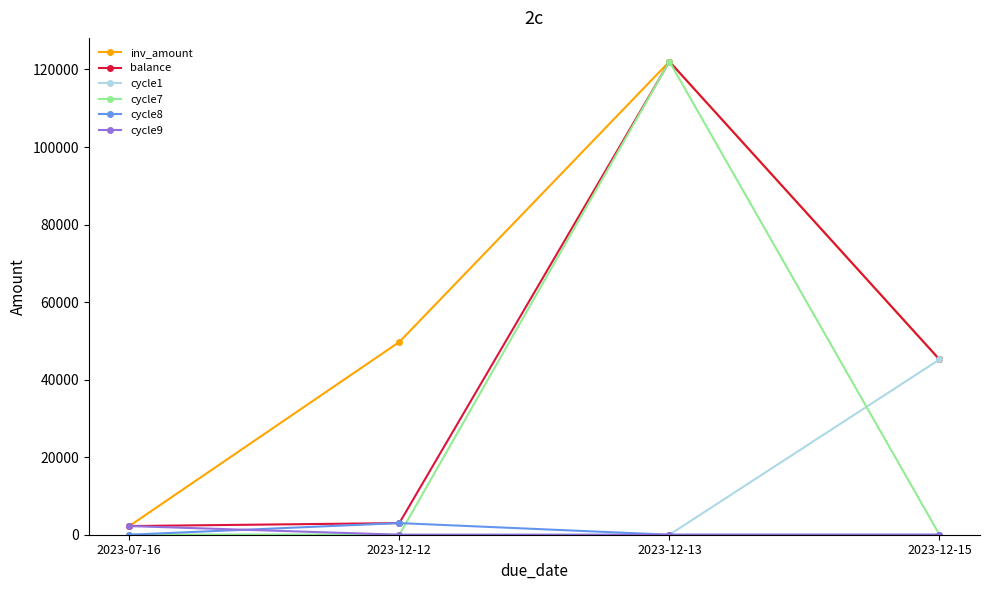

Reading right to left, what are all the values shown in this chart?

inv_amount: 2023-12-15=45200	2023-12-13=122040	2023-12-12=49720	2023-07-16=2236
balance: 2023-12-15=45200	2023-12-13=122040	2023-12-12=3000	2023-07-16=2236
cycle1: 2023-12-15=45200	2023-12-13=0	2023-12-12=0	2023-07-16=0
cycle7: 2023-12-15=0	2023-12-13=122040	2023-12-12=0	2023-07-16=0
cycle8: 2023-12-15=0	2023-12-13=0	2023-12-12=3000	2023-07-16=0
cycle9: 2023-12-15=0	2023-12-13=0	2023-12-12=0	2023-07-16=2236